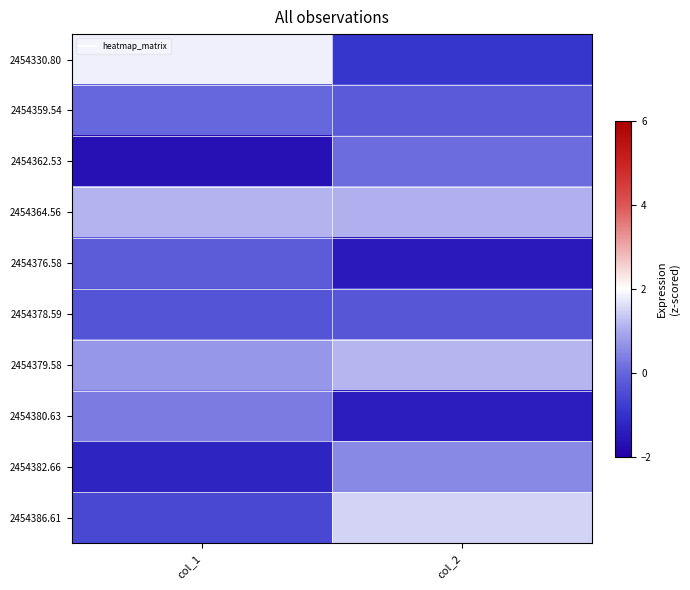

At which category is the sum across all series the highest?

col_2